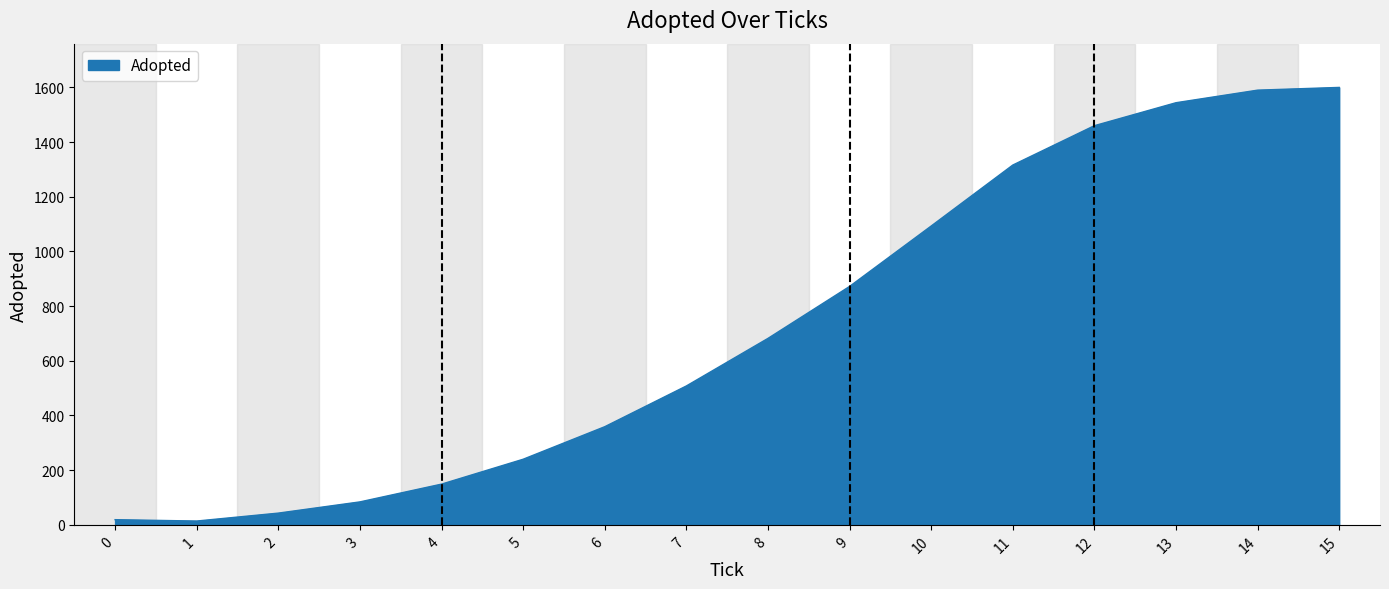

What is the difference between the maximum and minimum values?

1586